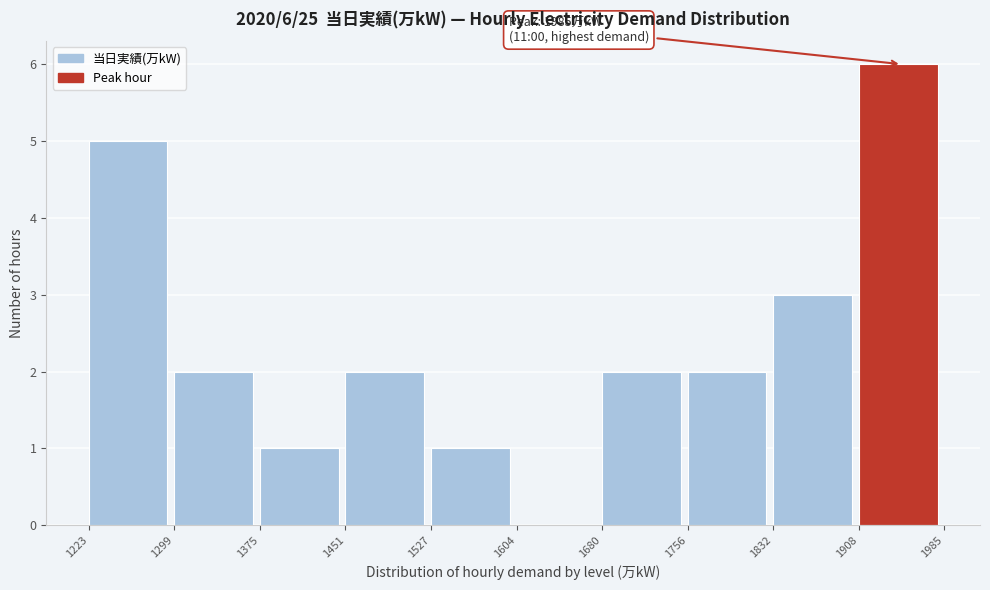

Over which range of the x-axis is the bar tallest?

1908 to 1985